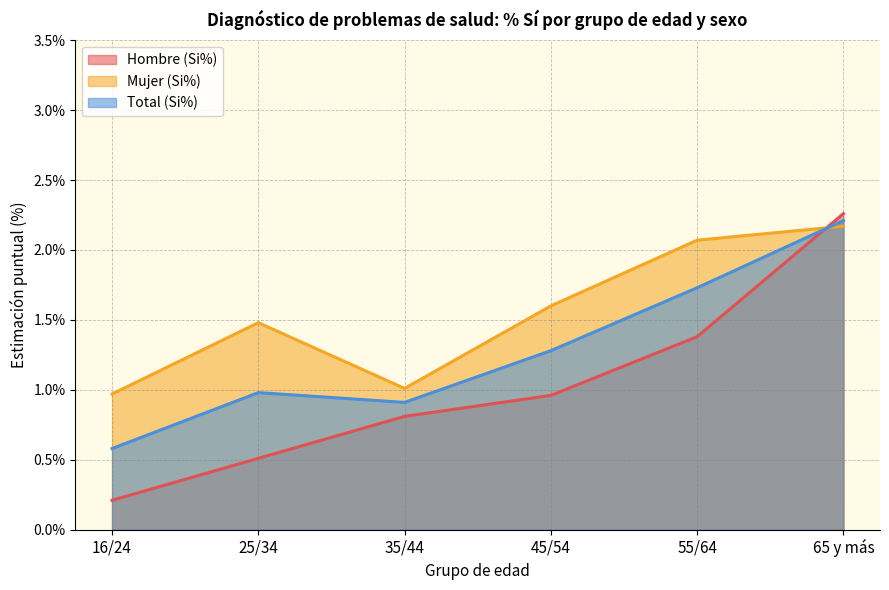

What are all the series names shown in the legend?

Hombre (Si%), Mujer (Si%), Total (Si%)